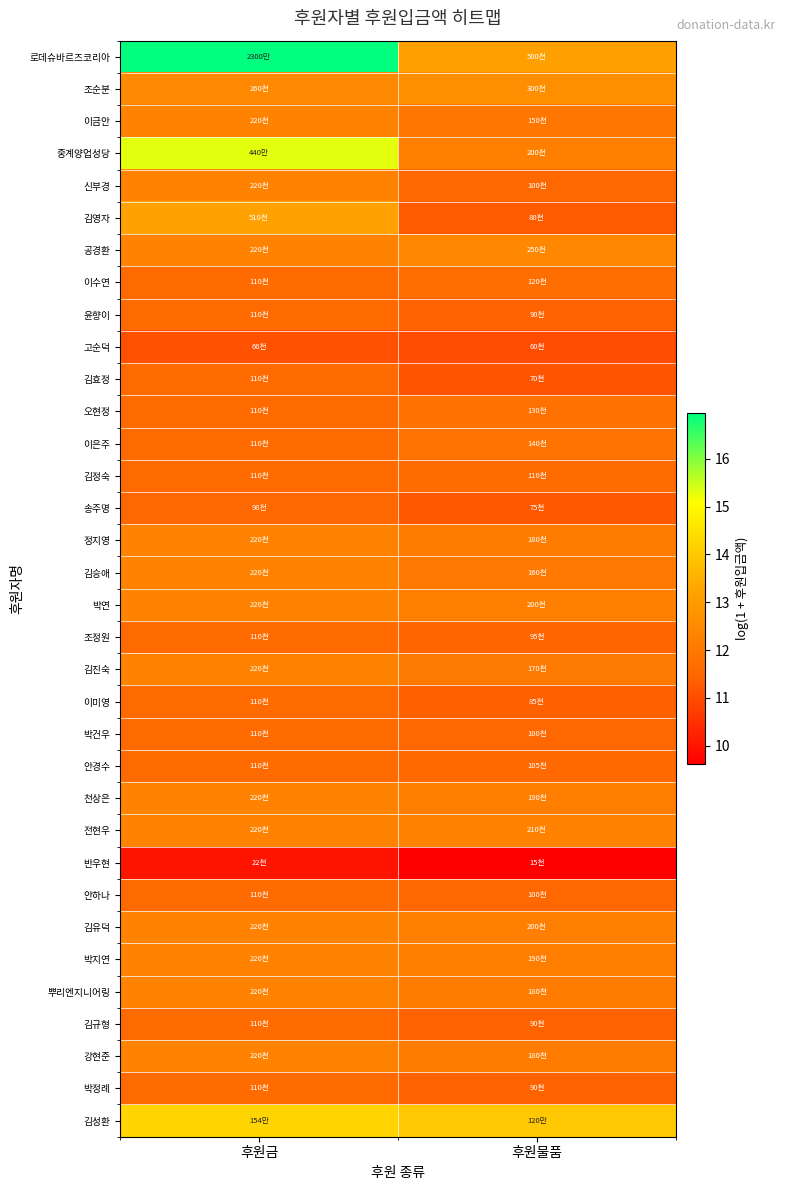

What is the minimum value shown in the chart?

9.6